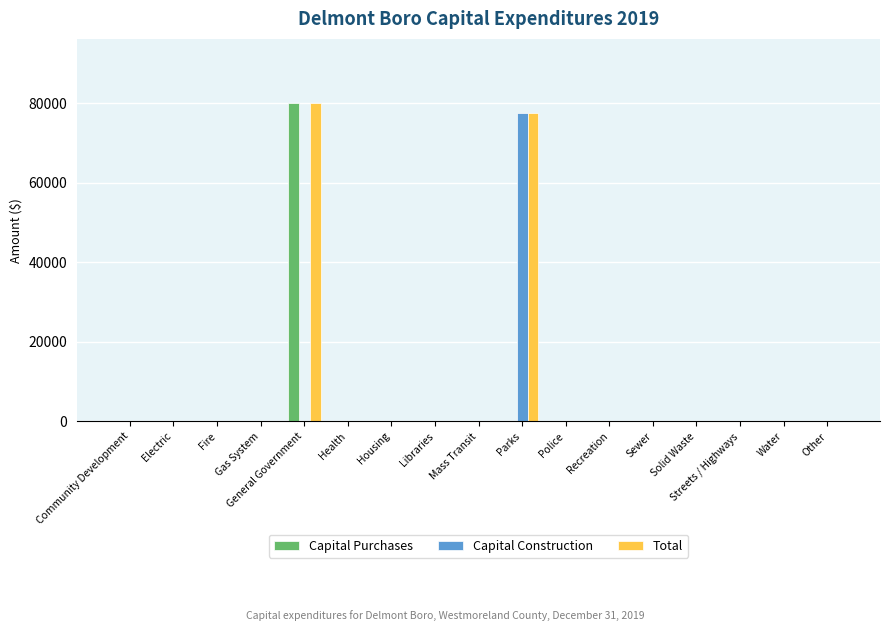

At which label does Capital Purchases reach its peak?

General Government